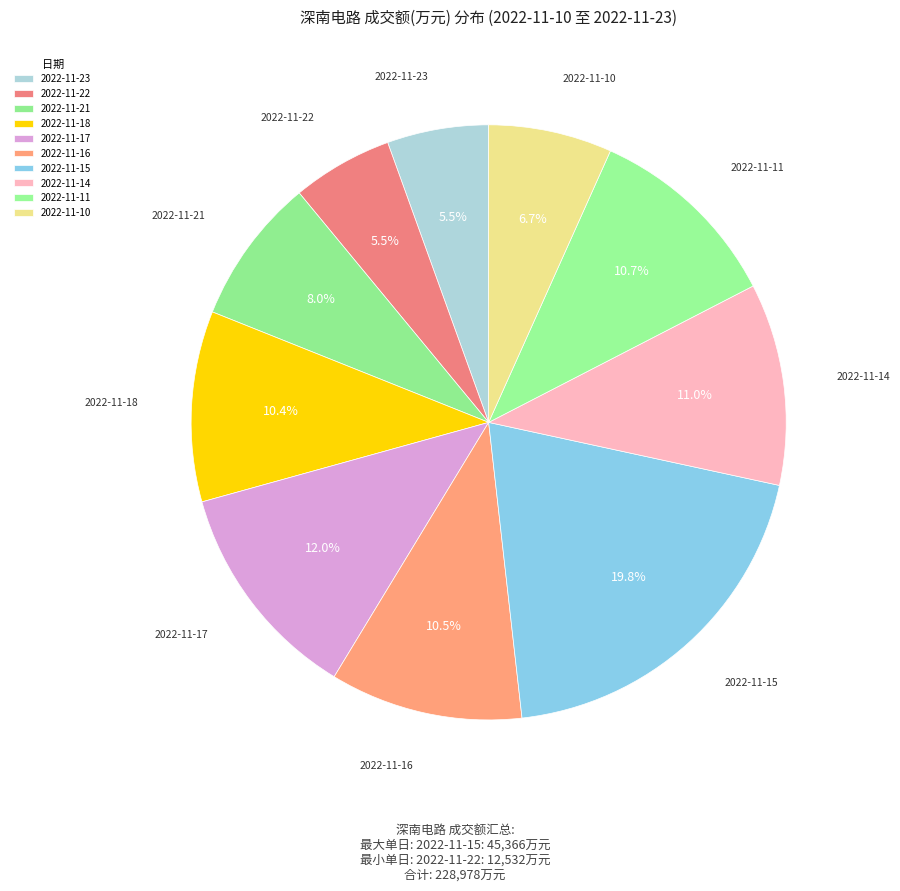

Is 2022-11-21 the majority of the pie?

No